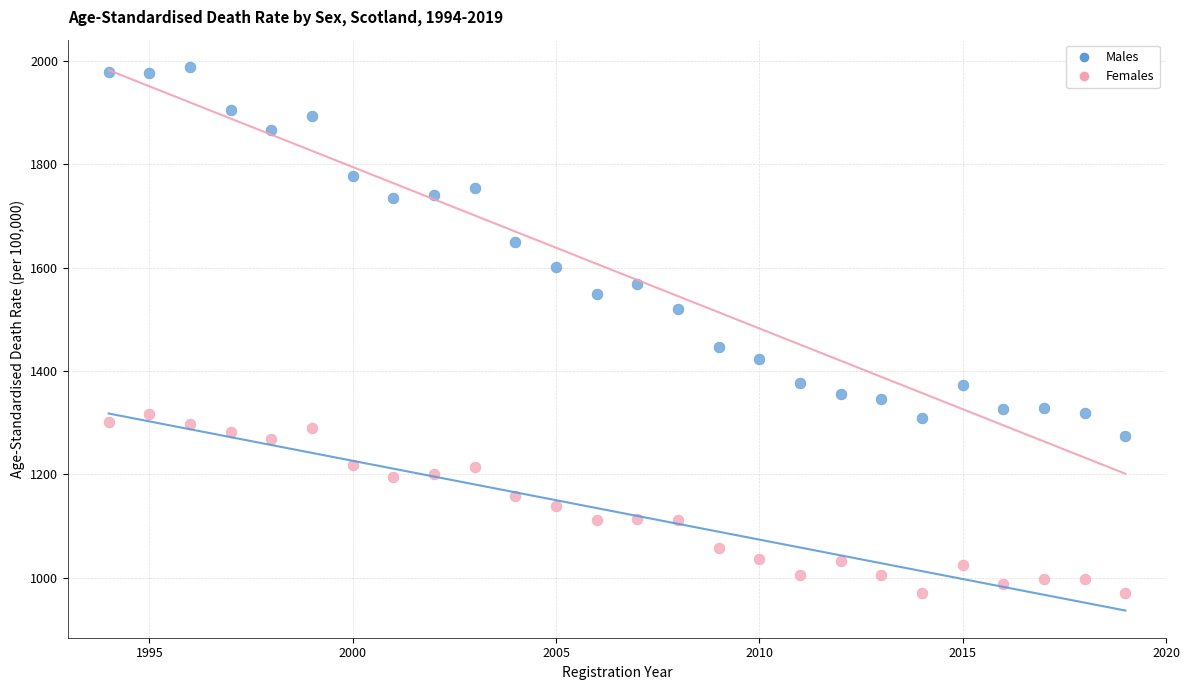

Across all data points, what is the range of Y values (max minus min)?

1016.9